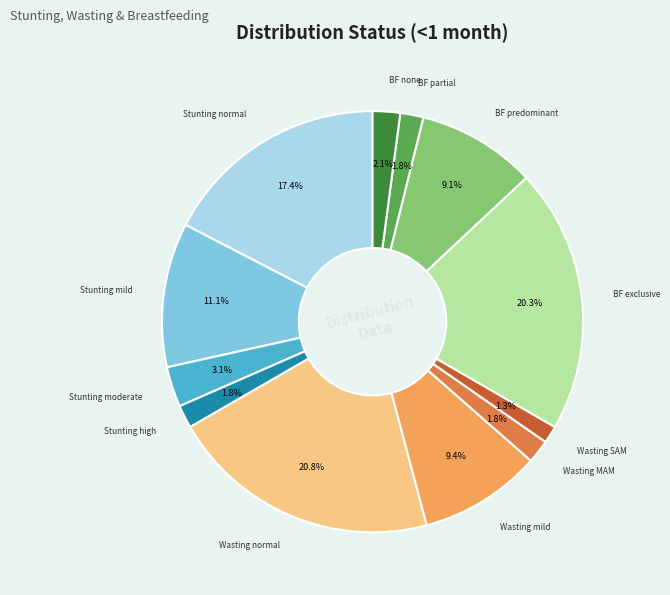

Does any single category account for the majority?

No